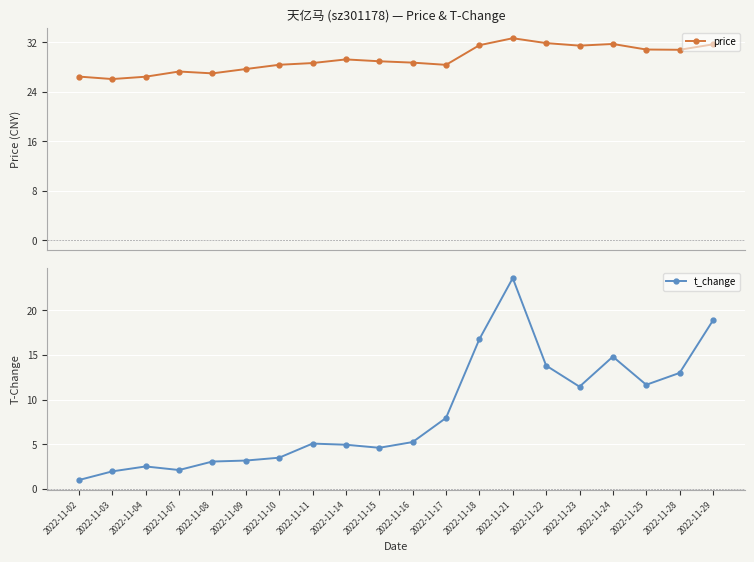

How many distinct data groups are displayed?

2